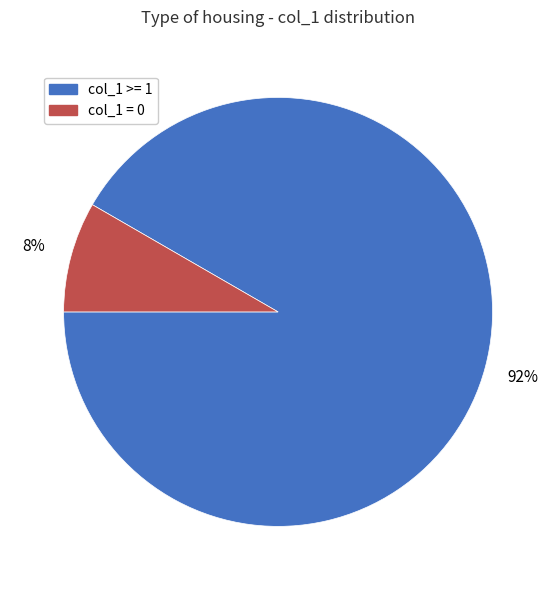

To the nearest percent, what is the average slice percentage?

50%